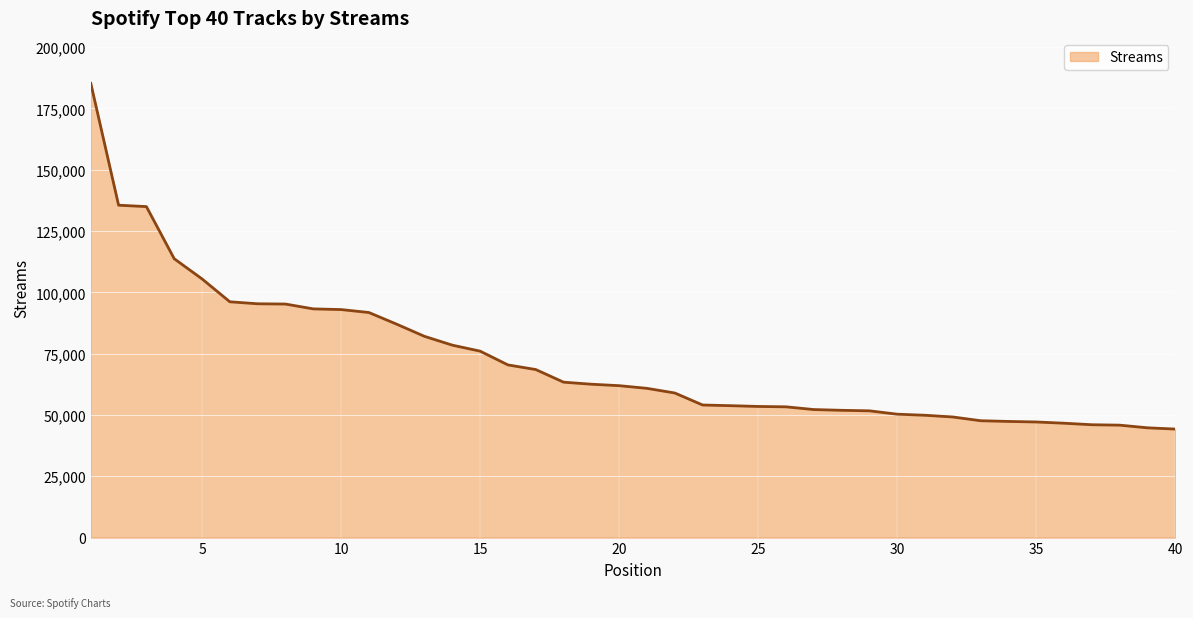

What is the maximum value shown in the chart?

185244